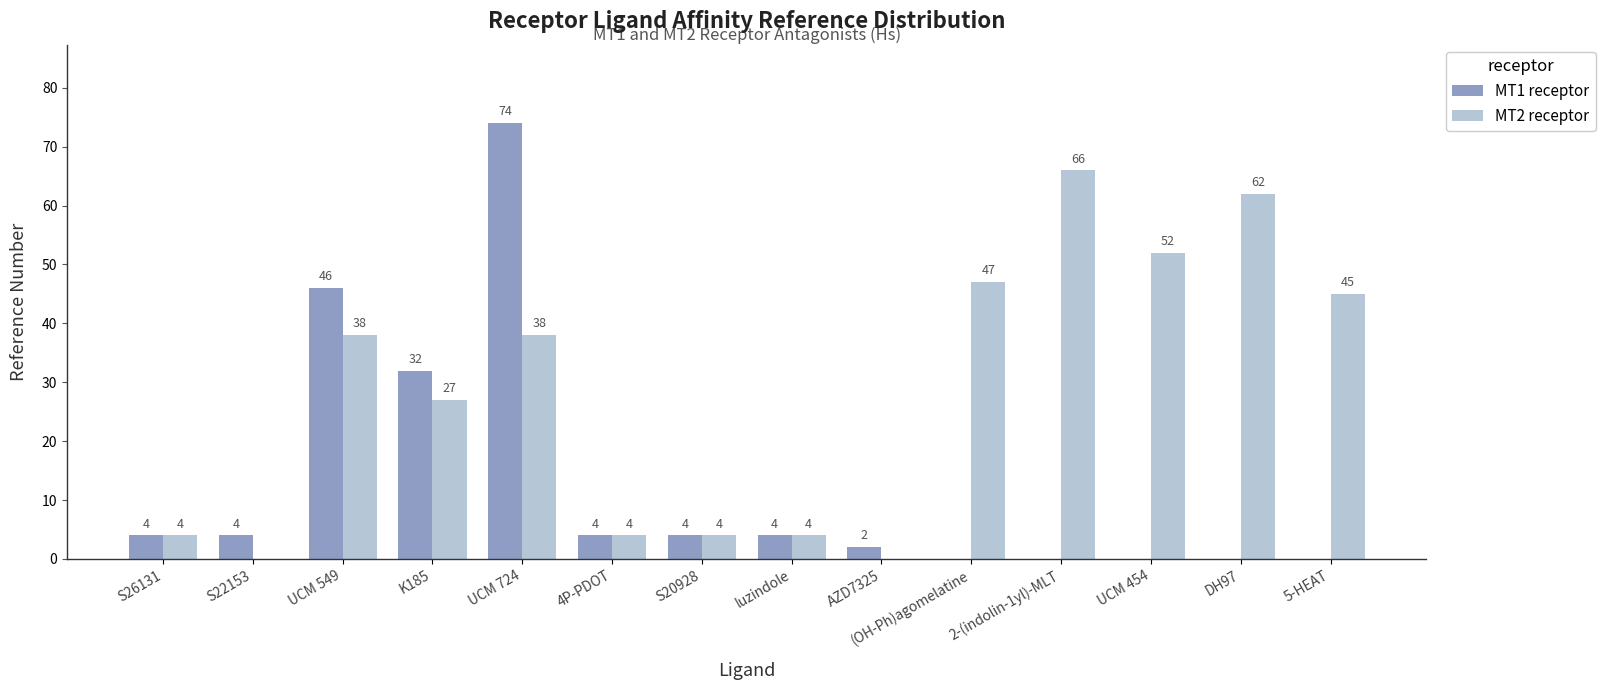

Is it true that MT1 receptor equals 0 at DH97?

True